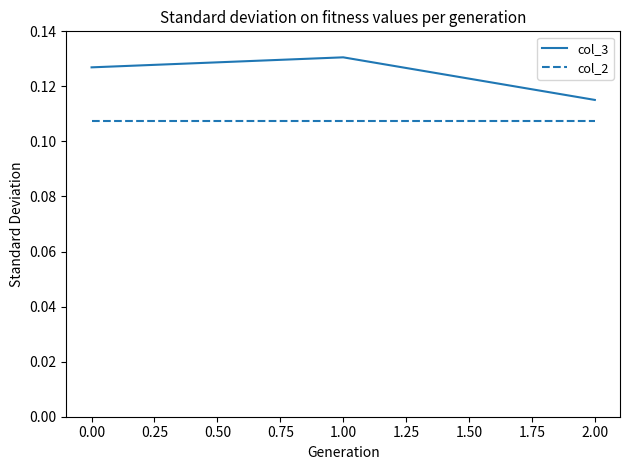

Between 1.00 and 2.00, which series saw the biggest shift?

col_3